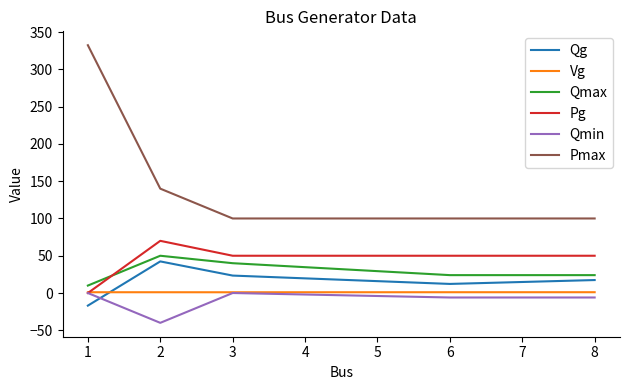

The value of Qg at 6 is 12.2. True or false?

True